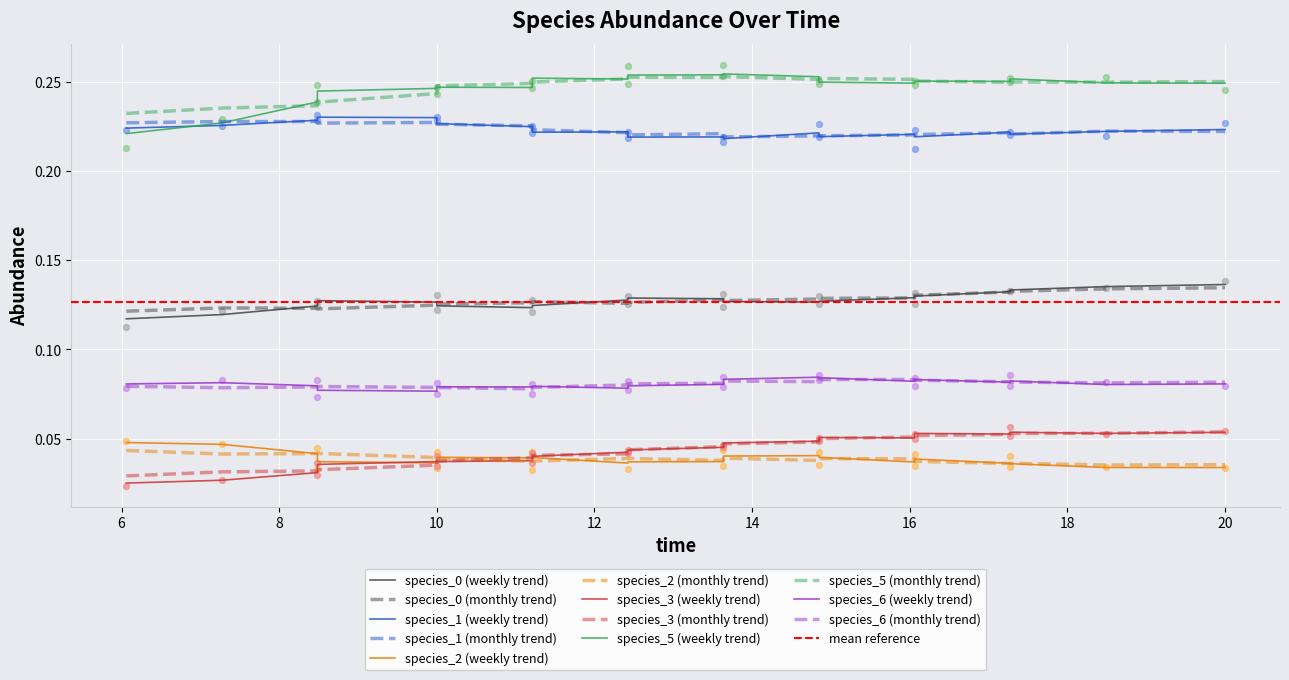

What is the total value across all series at 3?

0.8